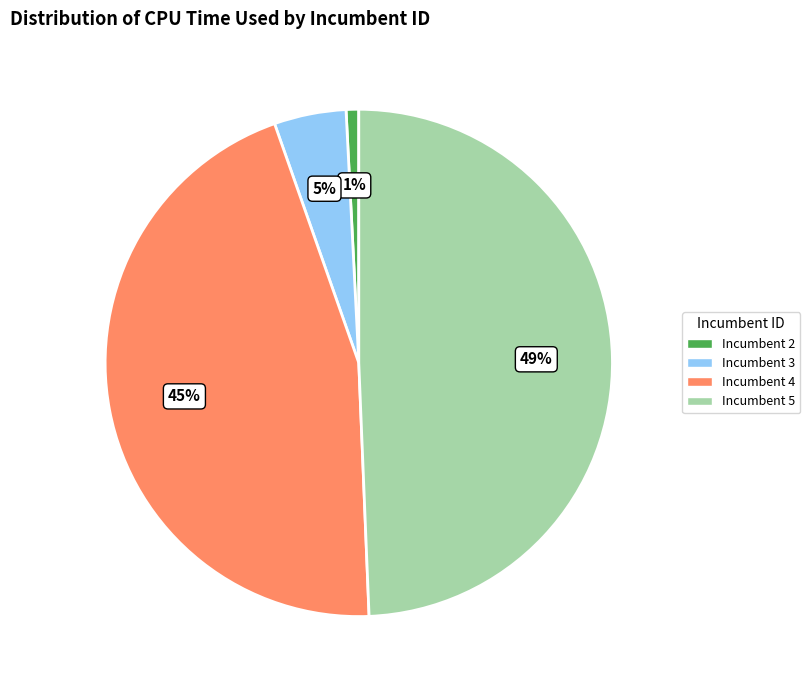

Which slice is the smallest?

Incumbent 2